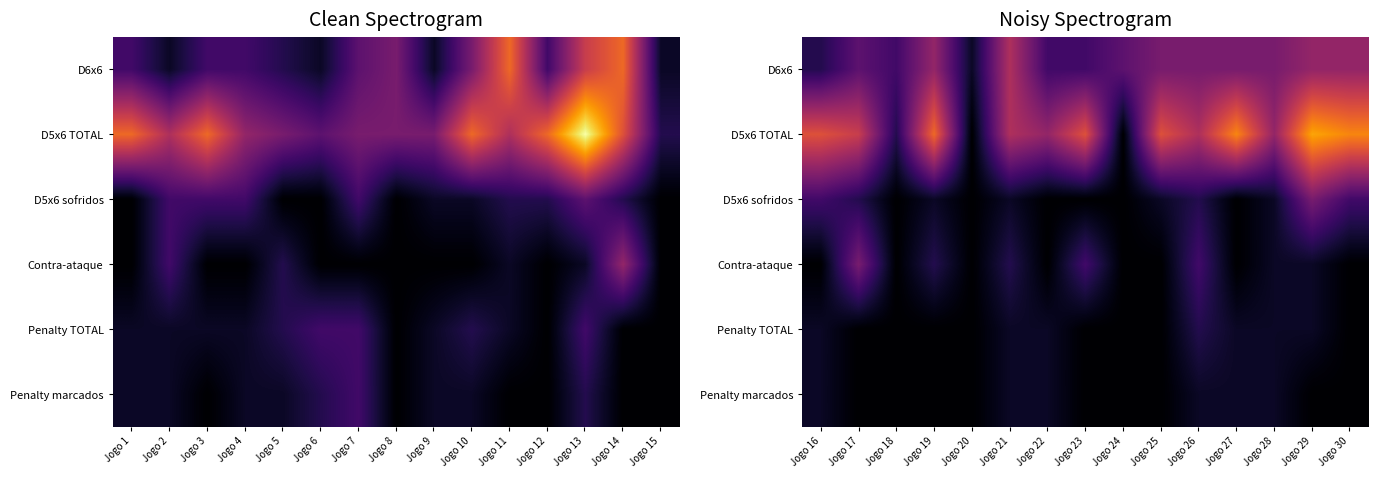

What is the approximate value of D6x6 at Jogo 24?

4